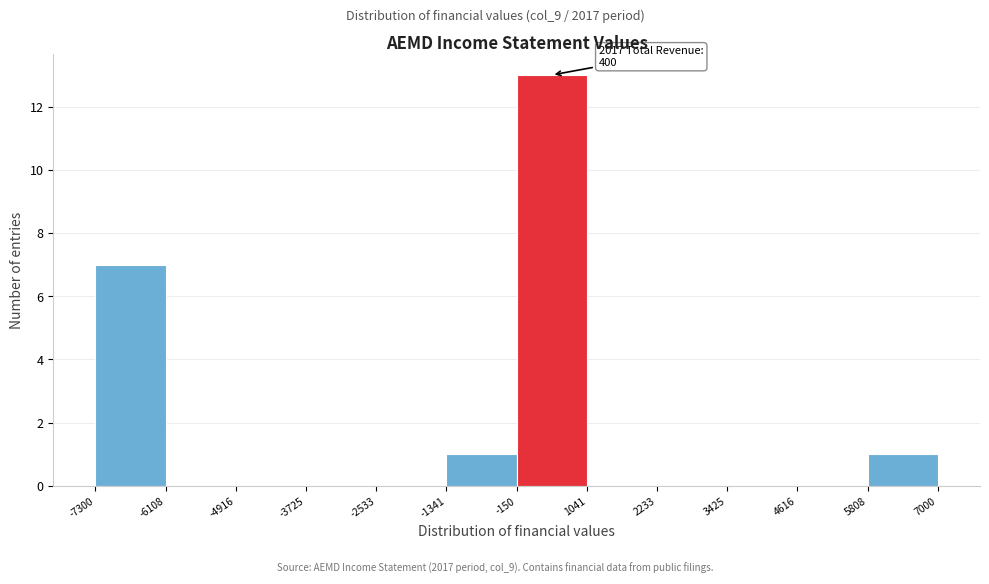

Which range on the x-axis has the tallest bar?

-150 to 1041